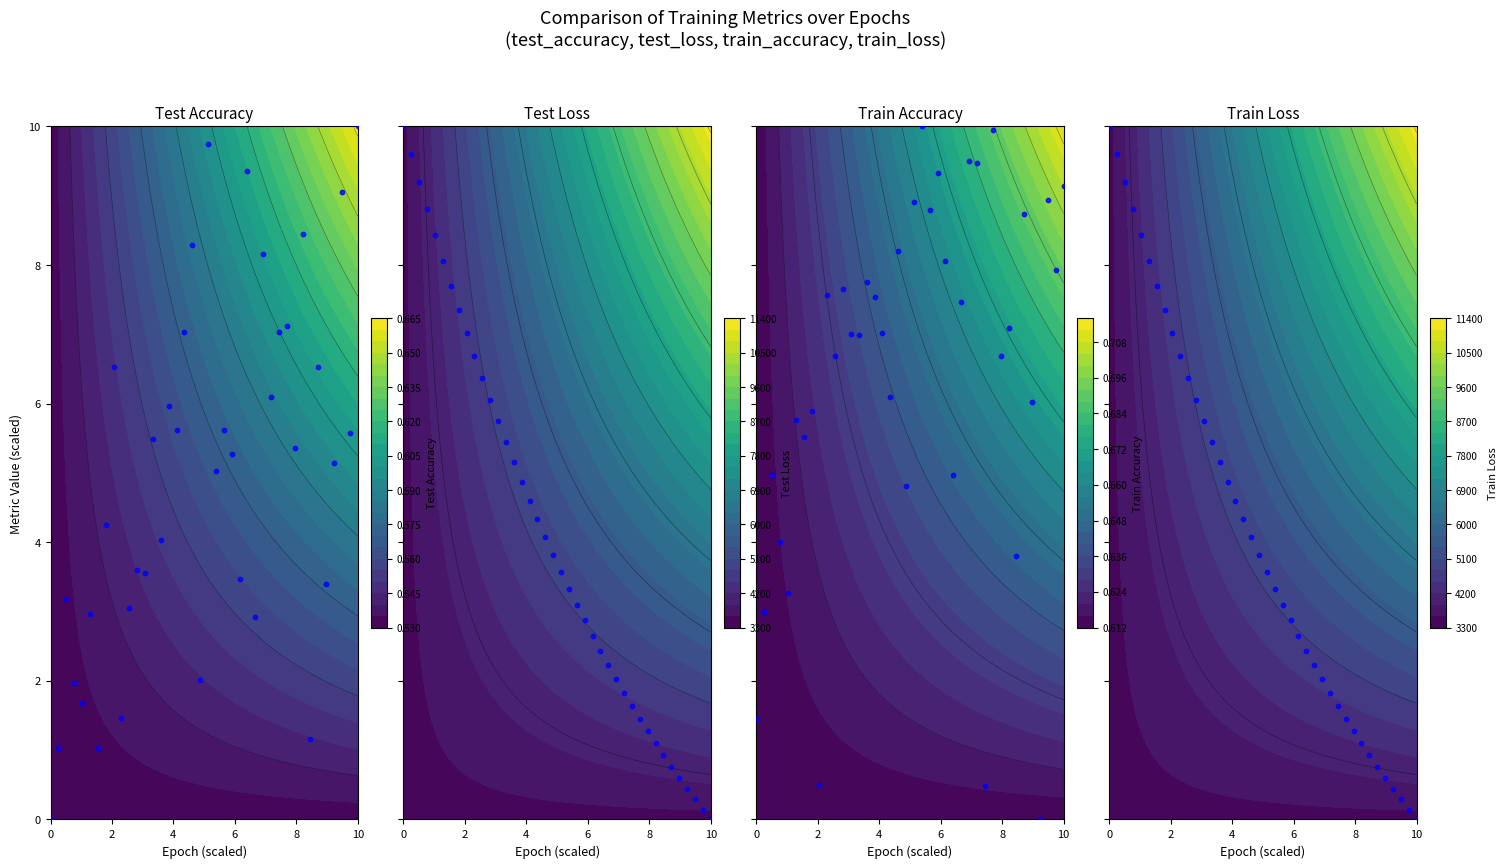

How many values in the train_loss series are below 3?

17